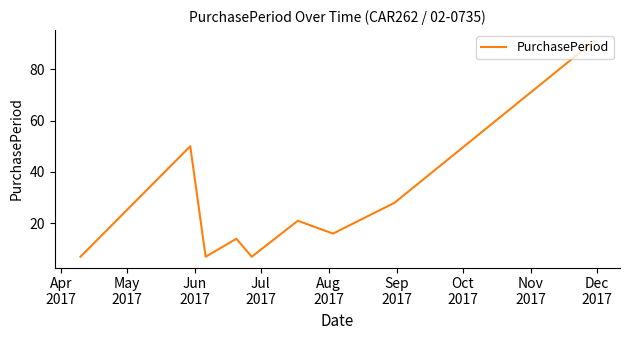

What is the greatest value displayed?

91